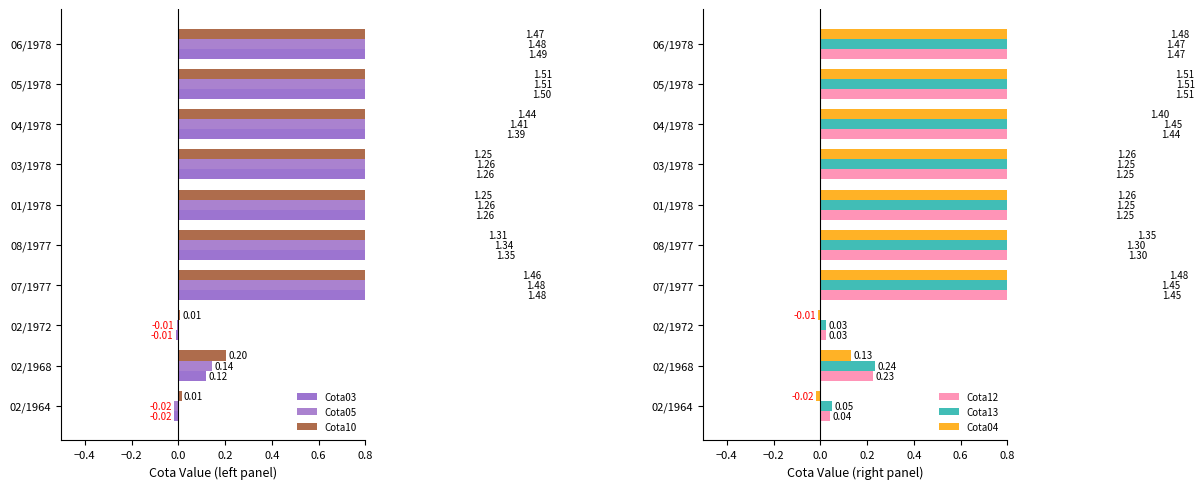

What is the difference between the maximum and minimum values in the Cota03 series?

1.5